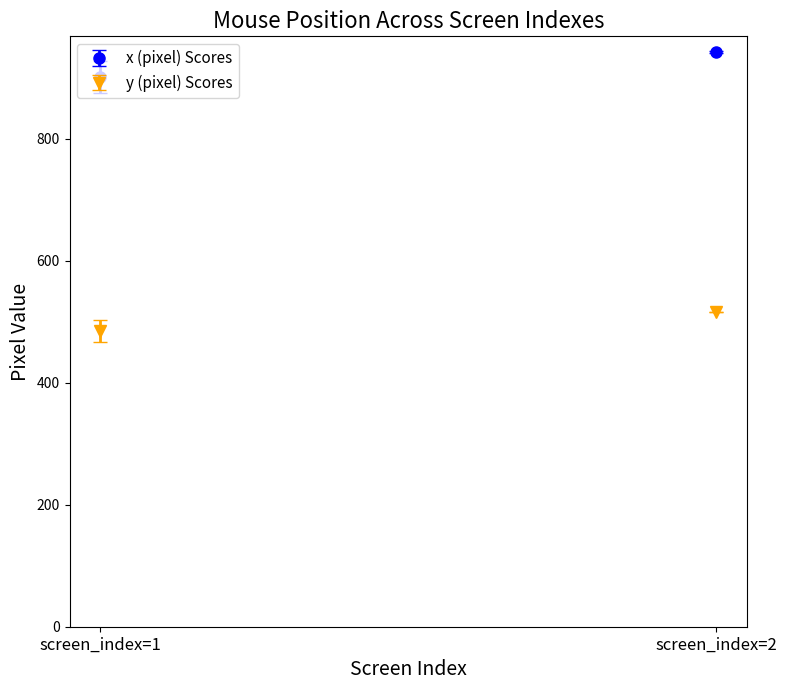

The mean_y series shows 780 at 18. True or false?

False